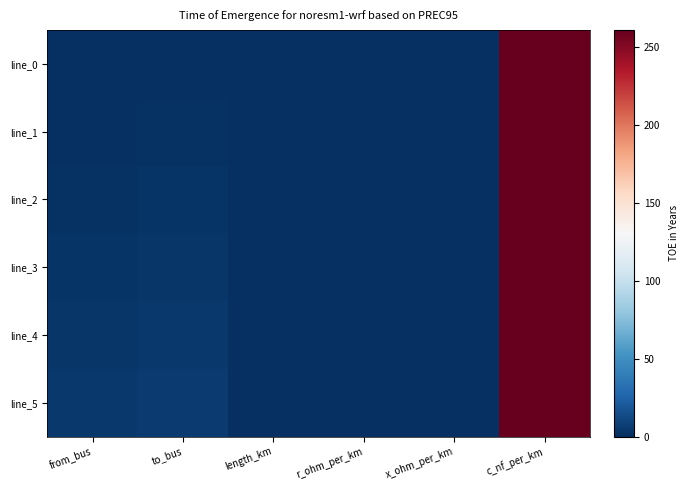

Reading left to right, transcribe all the data shown in this chart.

line_0: from_bus=0.0	to_bus=1.0	length_km=0.0	r_ohm_per_km=0.2	x_ohm_per_km=0.1	c_nf_per_km=261.0
line_1: from_bus=1.0	to_bus=2.0	length_km=0.0	r_ohm_per_km=0.2	x_ohm_per_km=0.1	c_nf_per_km=261.0
line_2: from_bus=2.0	to_bus=3.0	length_km=0.0	r_ohm_per_km=0.2	x_ohm_per_km=0.1	c_nf_per_km=261.0
line_3: from_bus=3.0	to_bus=4.0	length_km=0.0	r_ohm_per_km=0.2	x_ohm_per_km=0.1	c_nf_per_km=261.0
line_4: from_bus=4.0	to_bus=5.0	length_km=0.0	r_ohm_per_km=0.2	x_ohm_per_km=0.1	c_nf_per_km=261.0
line_5: from_bus=5.0	to_bus=6.0	length_km=0.0	r_ohm_per_km=0.2	x_ohm_per_km=0.1	c_nf_per_km=261.0